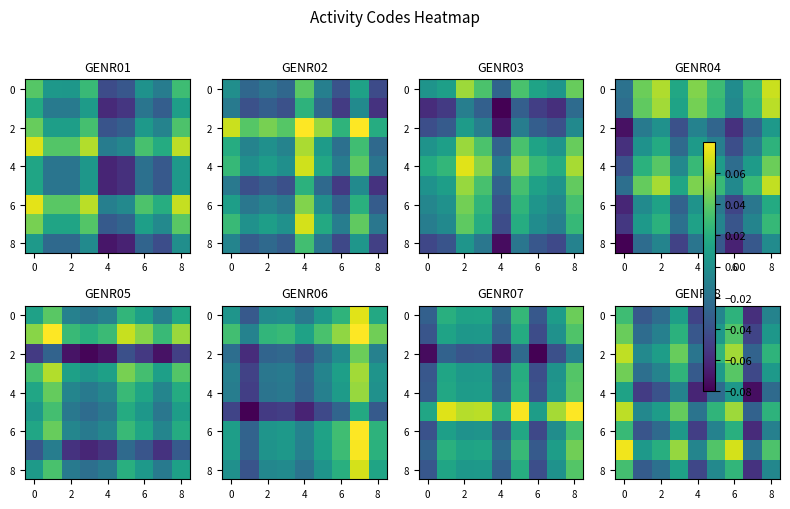

Count the number of categories in the chart.

9